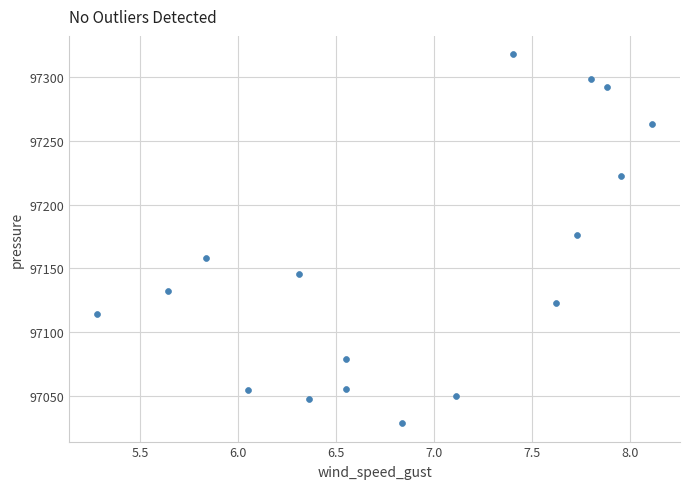

What Y value in the scatter plot is closest to 97173?

97176.4